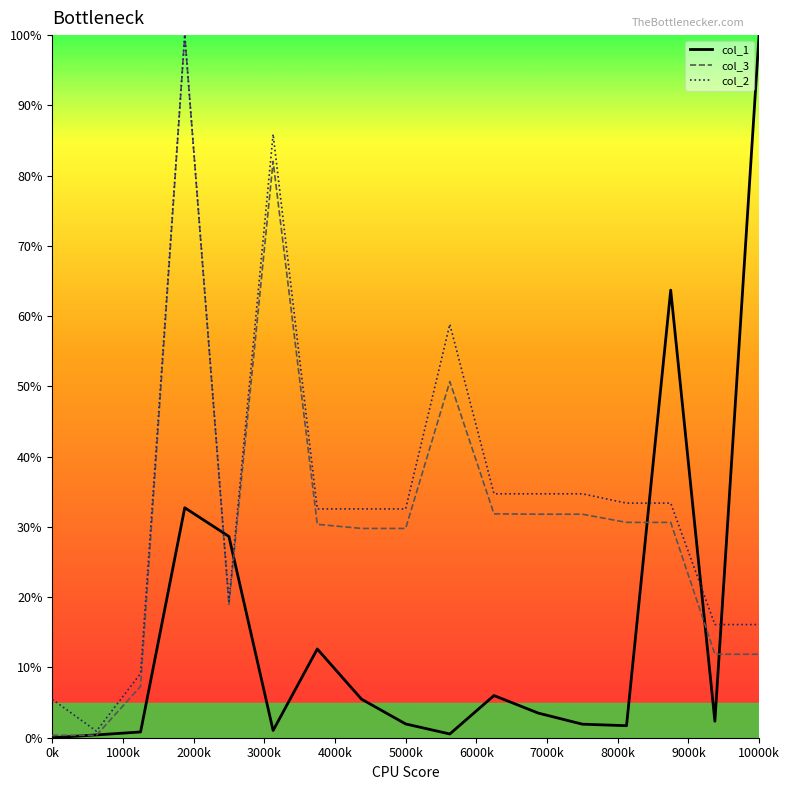

List the series in order of their overall mean, lowest first.

col_1, col_3, col_2